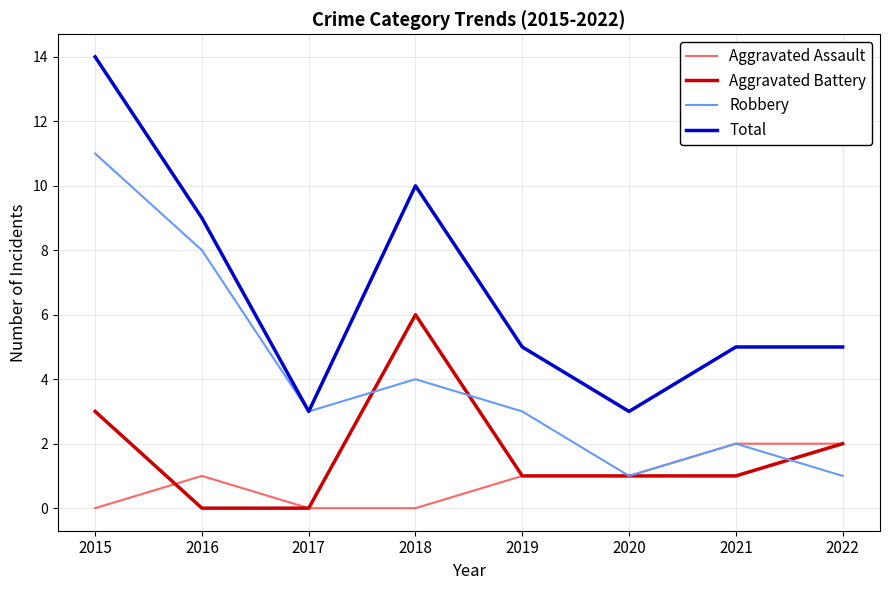

What is the sum of all Aggravated Assault values?

7